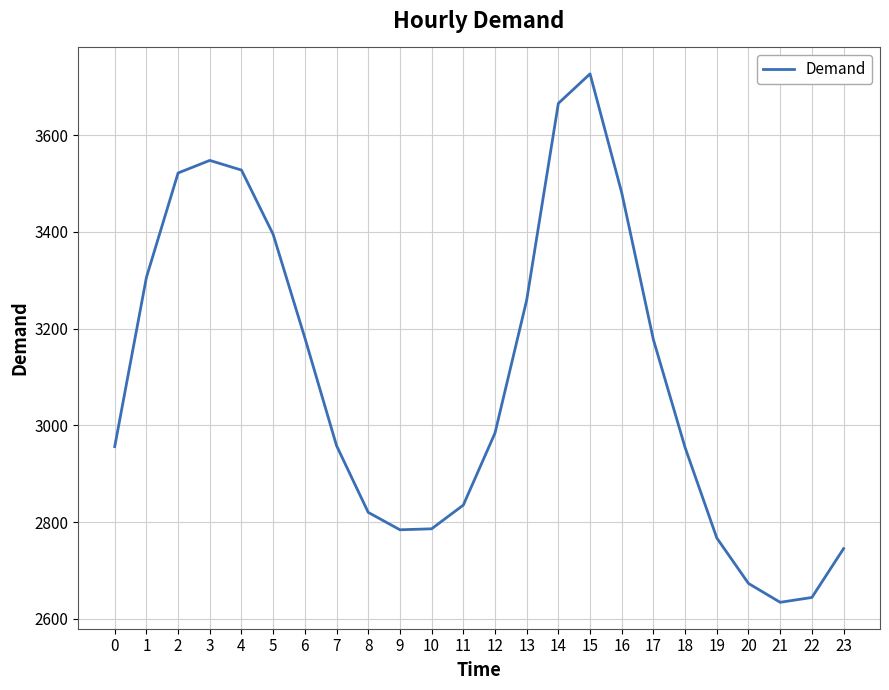

How many categories are shown in the chart?

24